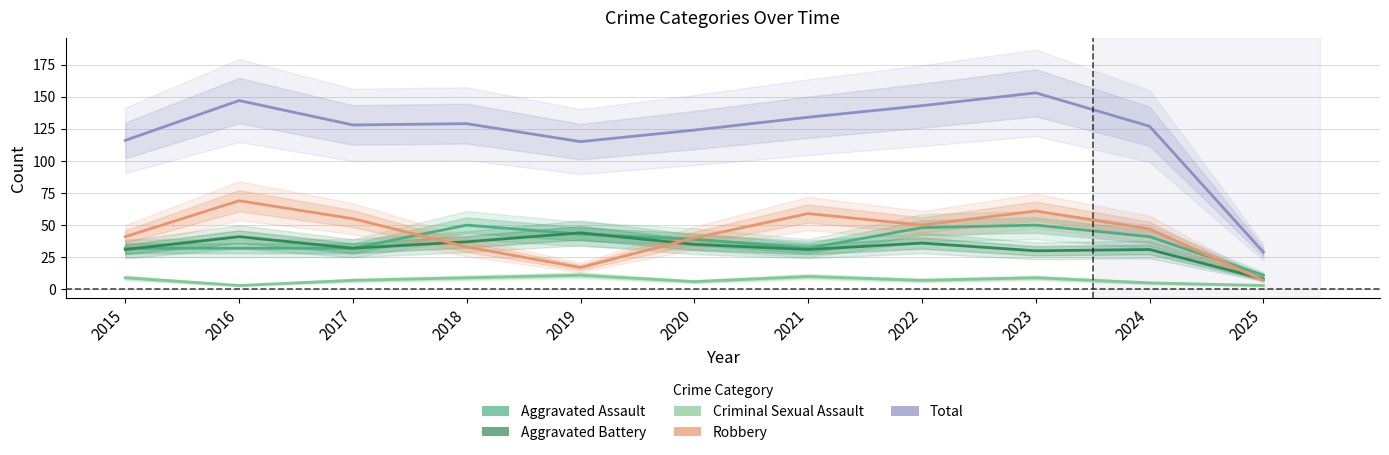

What is the value of the Aggravated Battery point at the 2nd from the left?

41